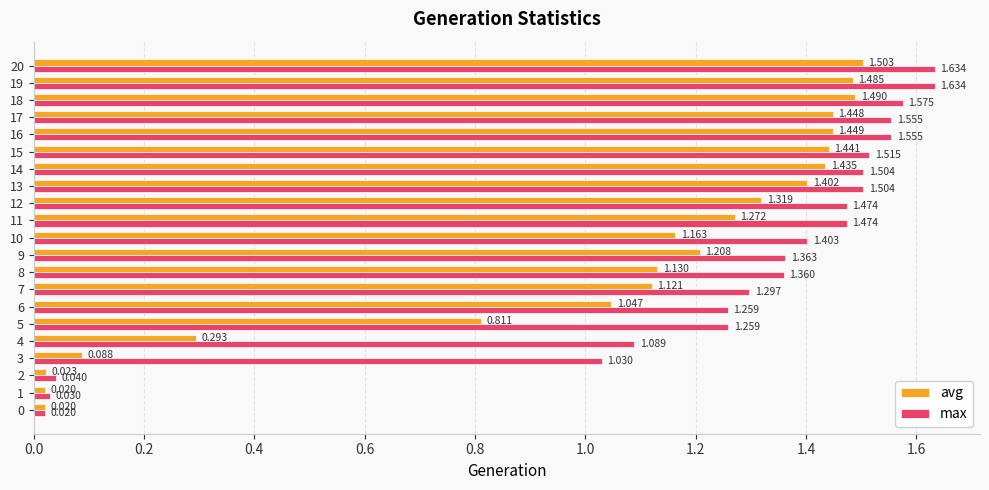

How many series are shown in this chart?

2